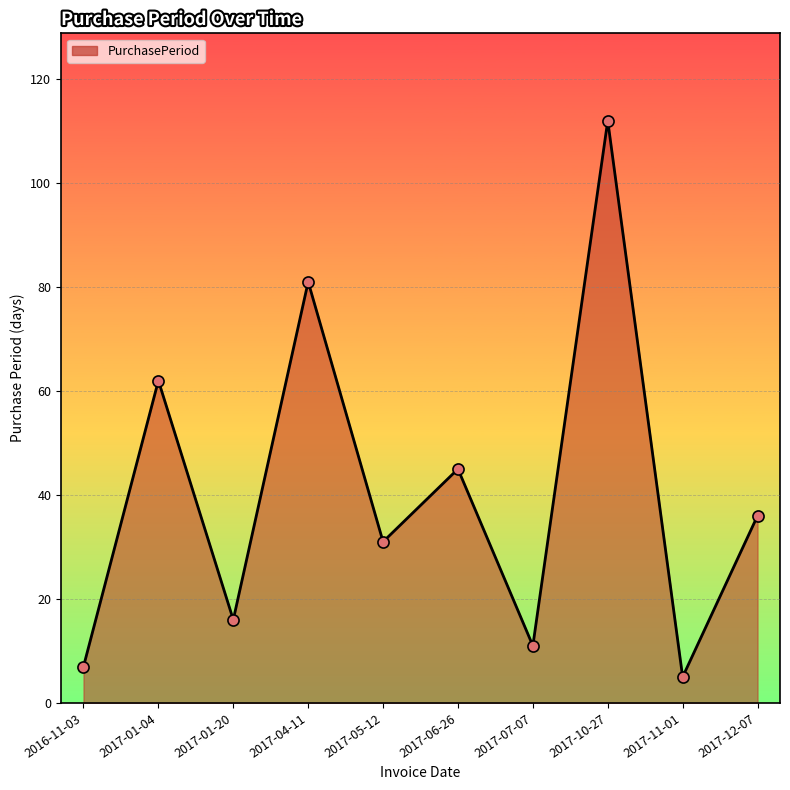

At which label does the data first exceed 36?

2017-01-04